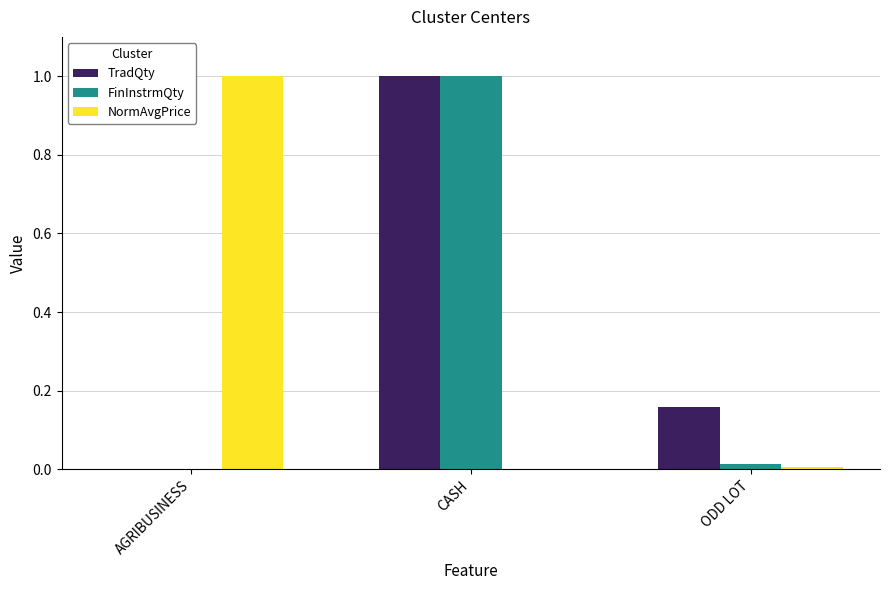

How many groups of bars are there?

3